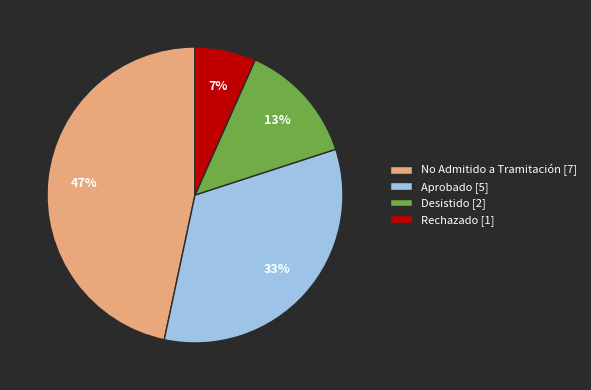

Does Rechazado [1] account for over 50% of the chart?

No